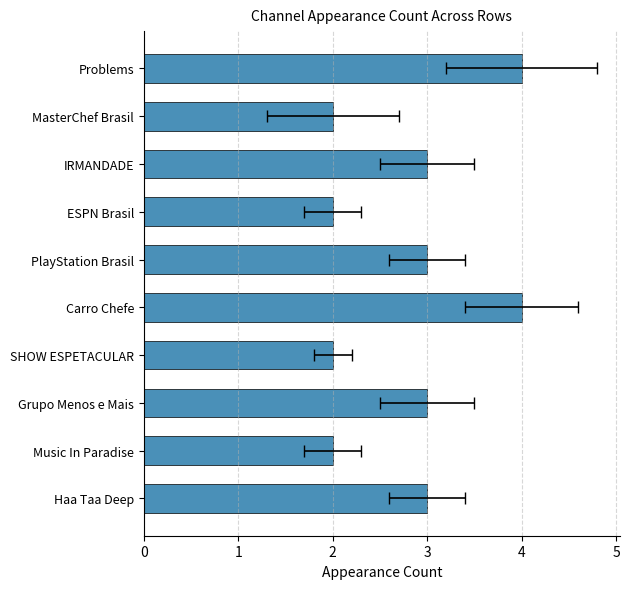

Is it true that the value at ESPN Brasil is 2?

True